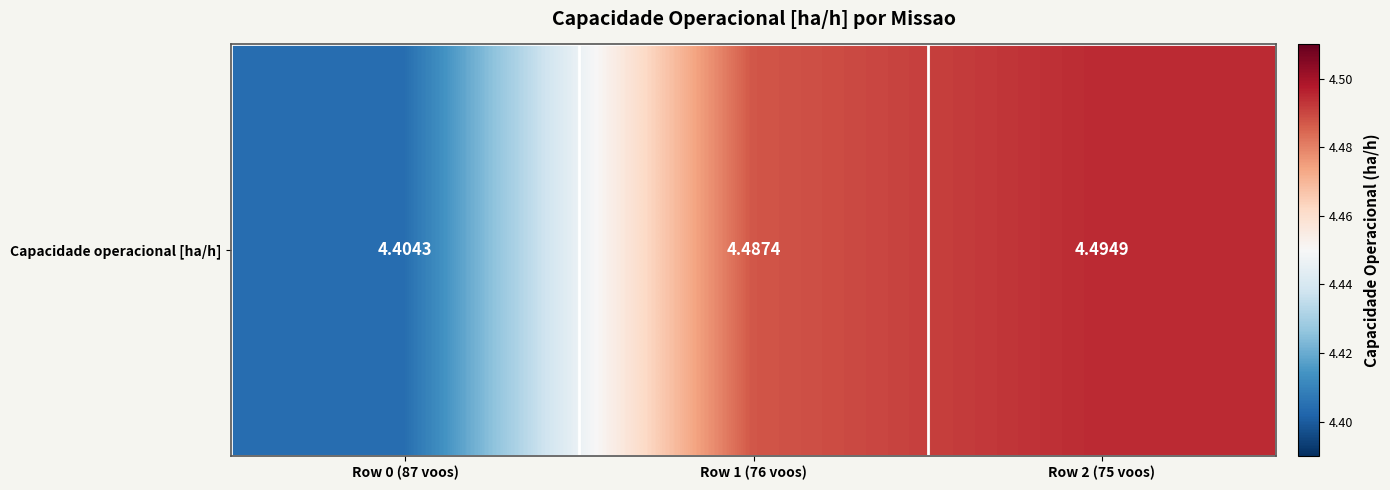

Reading left to right, transcribe all the data shown in this chart.

Row 0 (87 voos)=4.4	Row 1 (76 voos)=4.5	Row 2 (75 voos)=4.5